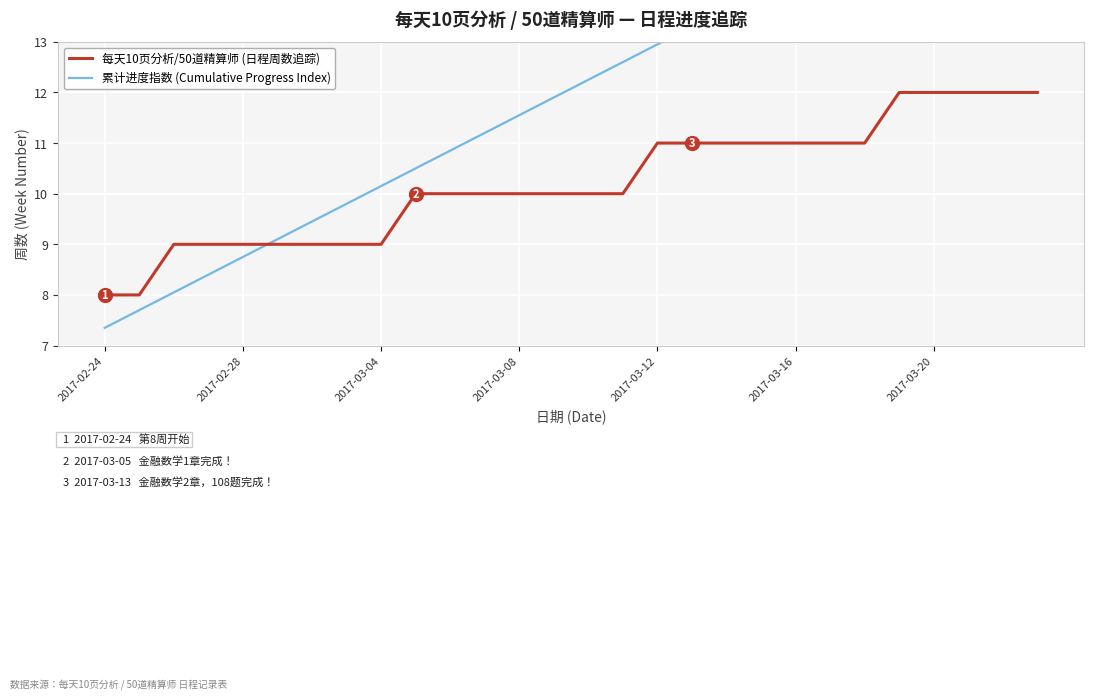

True or false: 每天10页分析/50道精算师 (日程周数追踪) has a value of 11 at 2017-03-12.

True